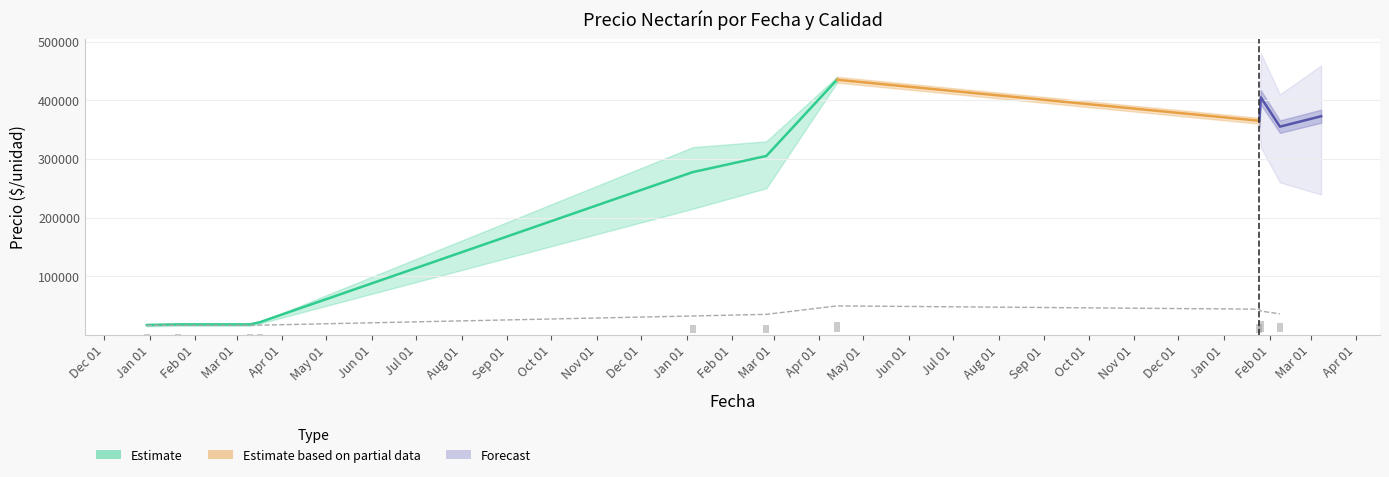

What is the label of the 6th bar from the right?

Jan 01